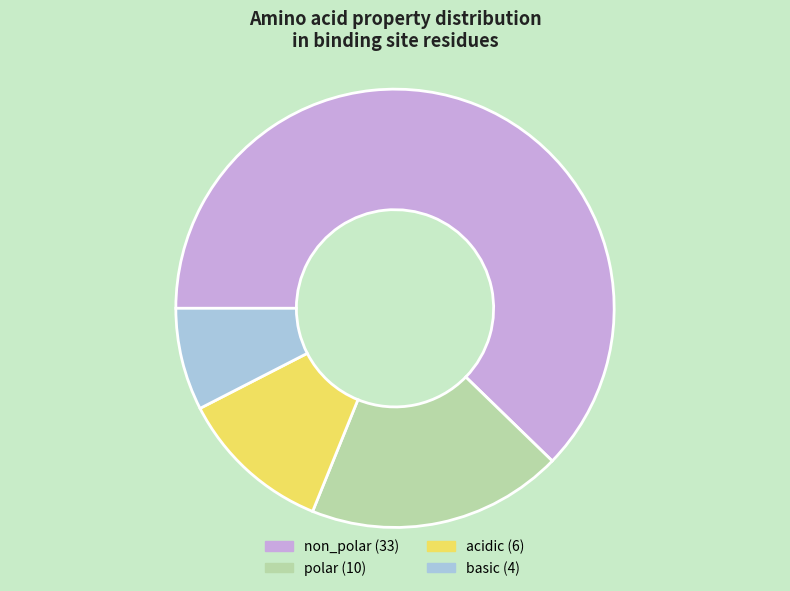

How many segments does this pie chart have?

4